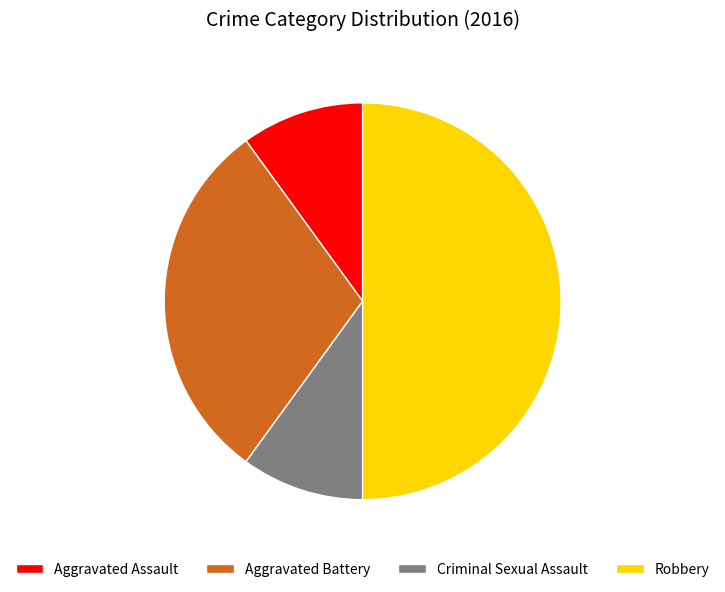

What is the largest slice in the pie chart?

Robbery